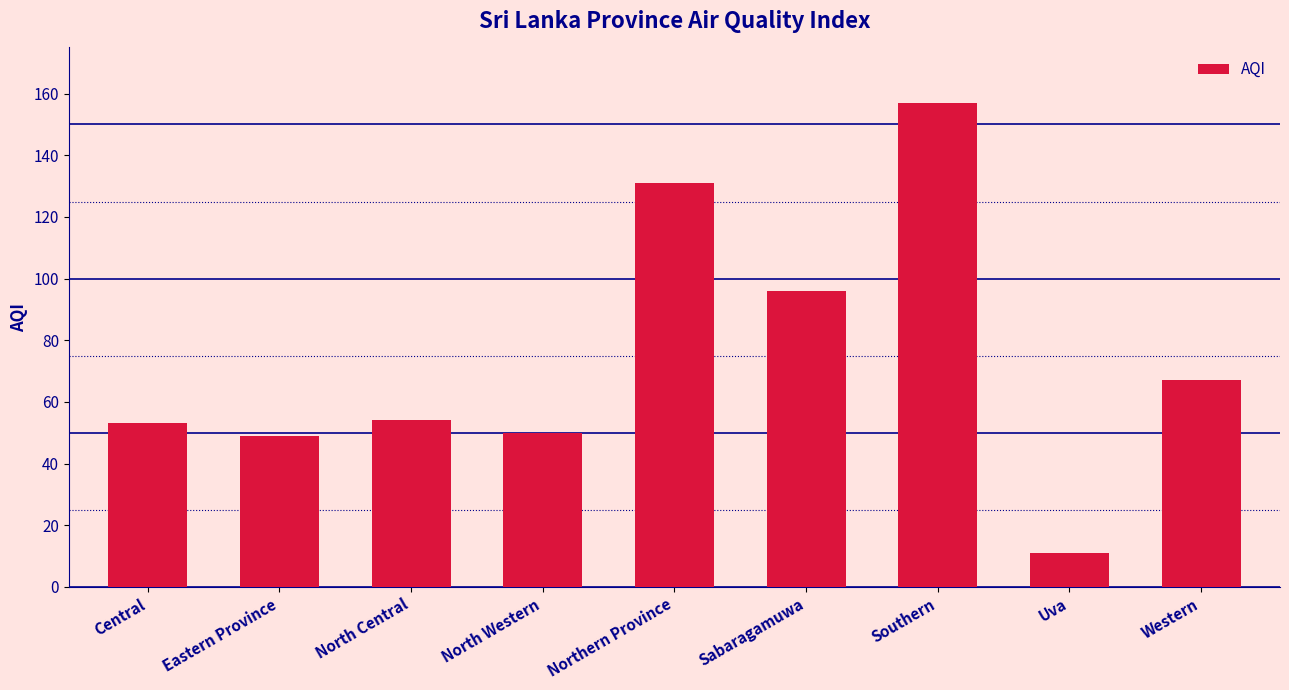

What is the sum of all values?

668